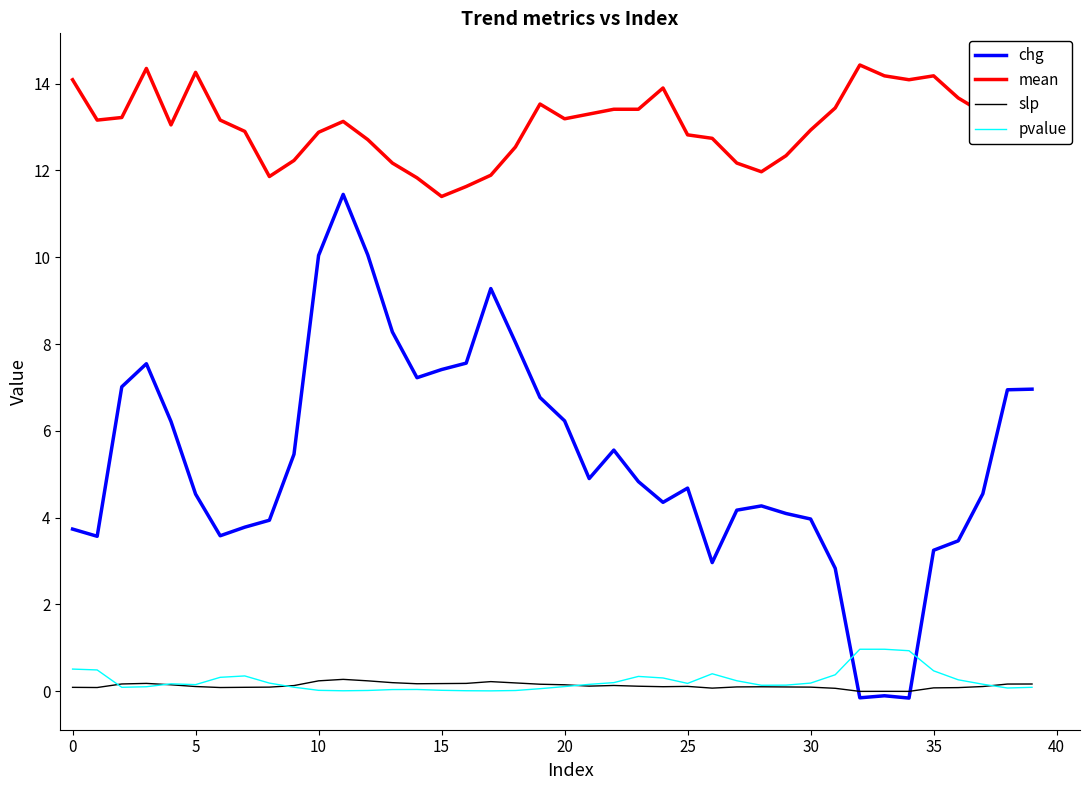

In slp, how many points are higher than both neighbors (excluding endpoints)?

7